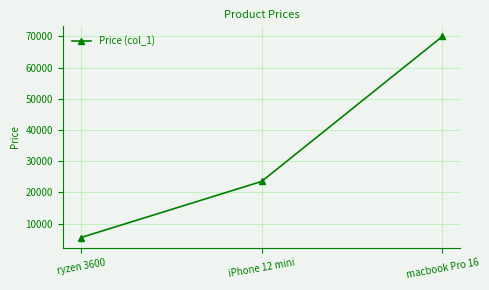

What is the label of the 1st point from the left?

ryzen 3600